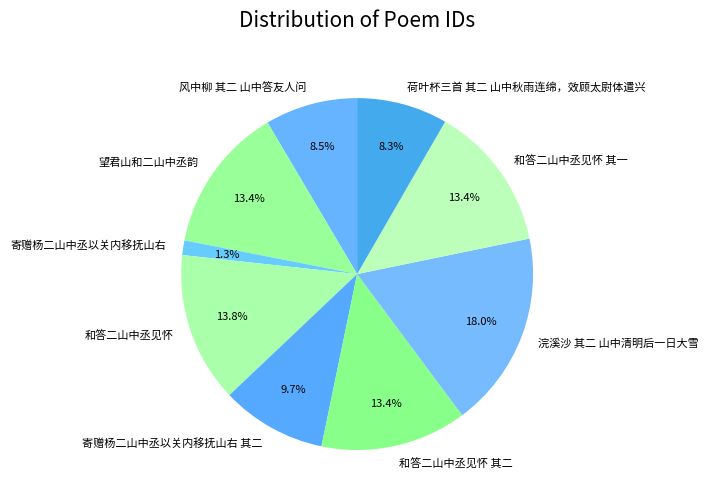

Does any single category account for the majority?

No